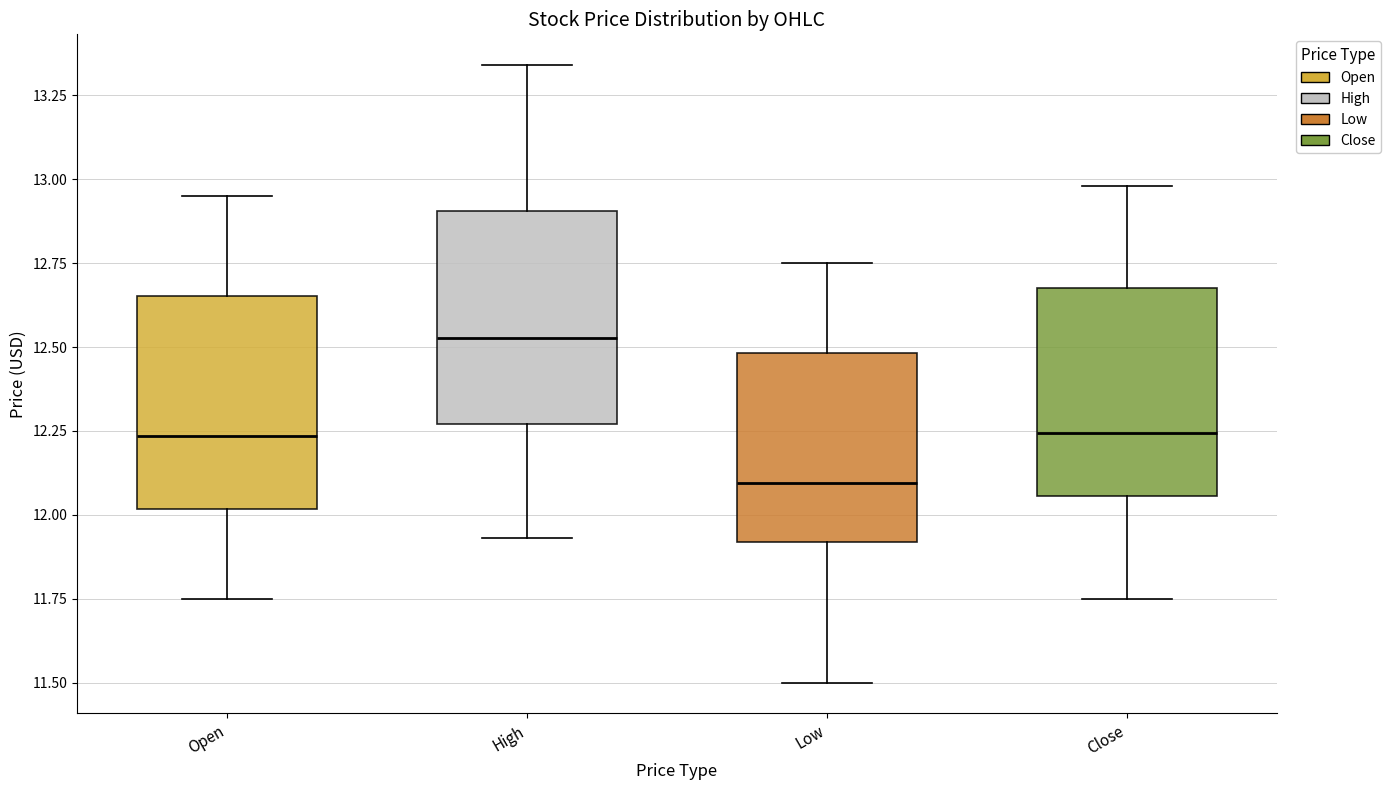

Reading left to right, transcribe this box plot: for each box, give where its median line is, the range the box spans, and where its two whiskers end, as read against the y-axis. The values are not printed on the chart, so give them approximately, as read against the axis.

Open: median 12.25, box 12.00 to 12.65, whiskers 11.75 to 12.95
High: median 12.55, box 12.25 to 12.90, whiskers 11.95 to 13.35
Low: median 12.10, box 11.90 to 12.50, whiskers 11.50 to 12.75
Close: median 12.25, box 12.05 to 12.65, whiskers 11.75 to 13.00